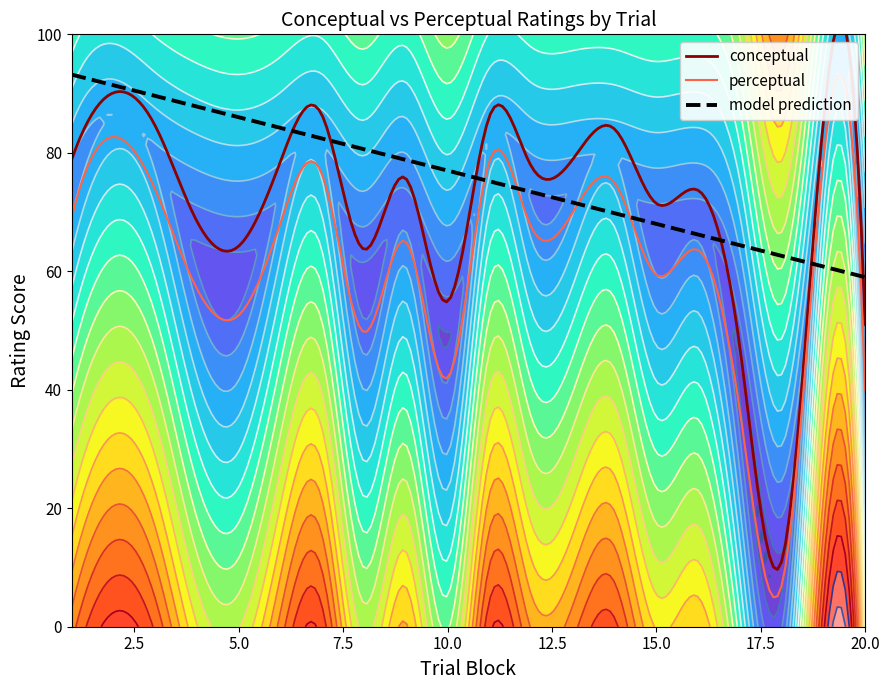

What is the maximum value for model prediction?

93.2